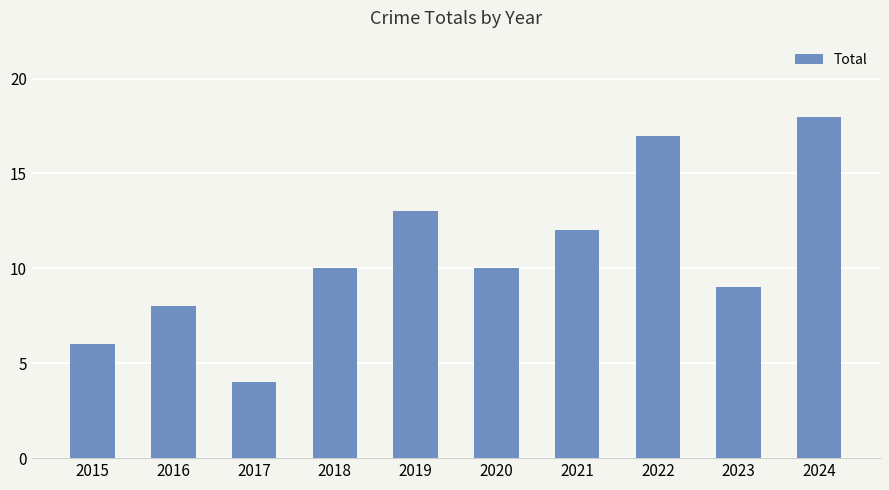

How many categories are shown in the chart?

10